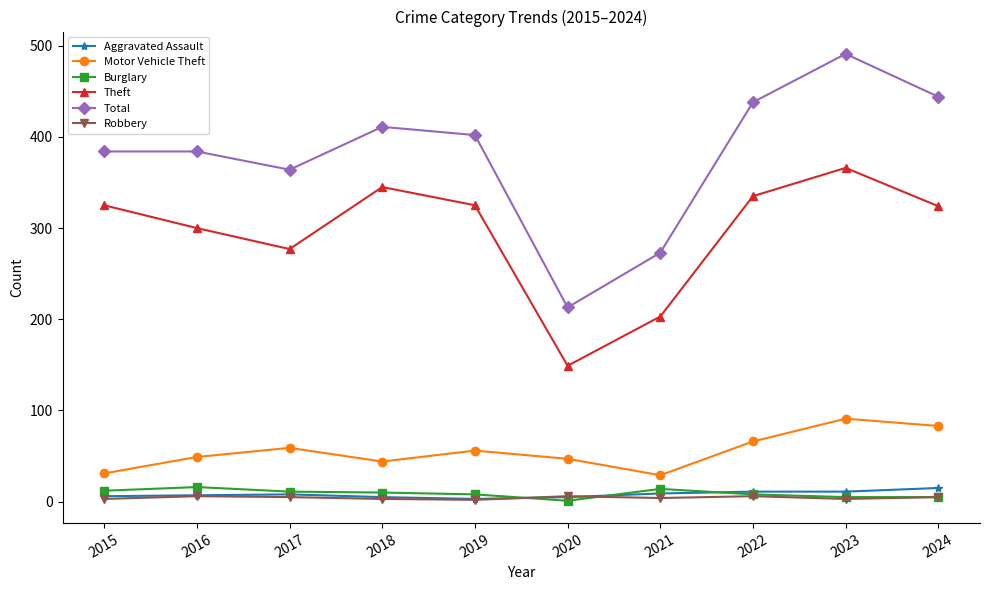

True or false: Burglary has a value of 1 at 2020.

True